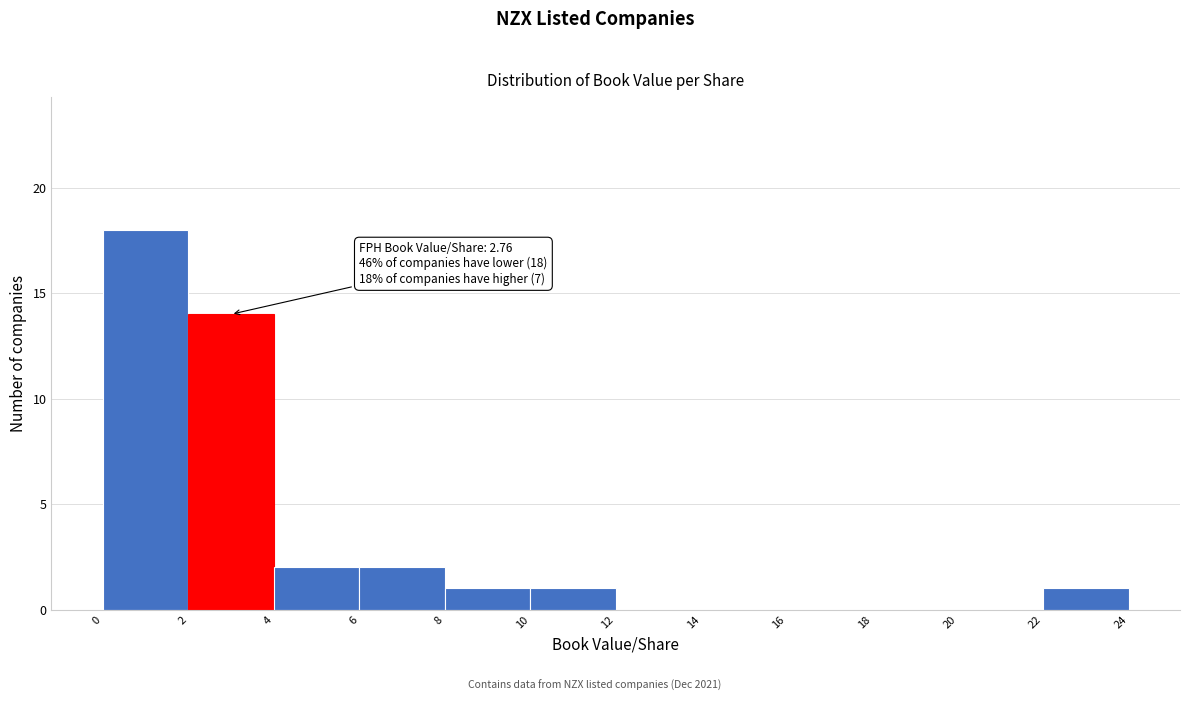

Over which range of the x-axis is the bar tallest?

0 to 2